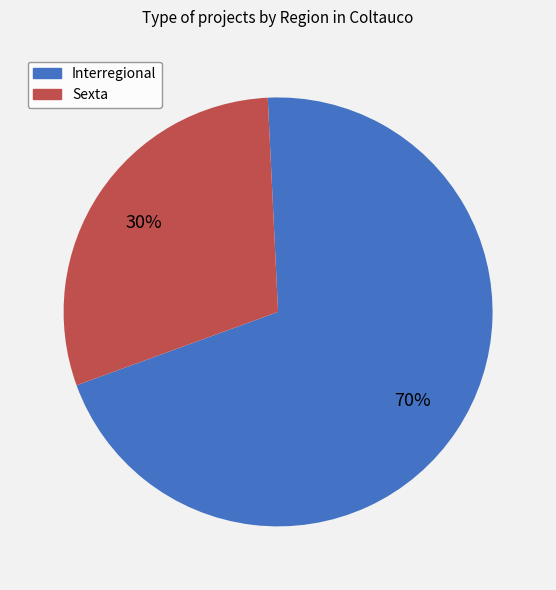

Is Interregional the majority of the pie?

Yes